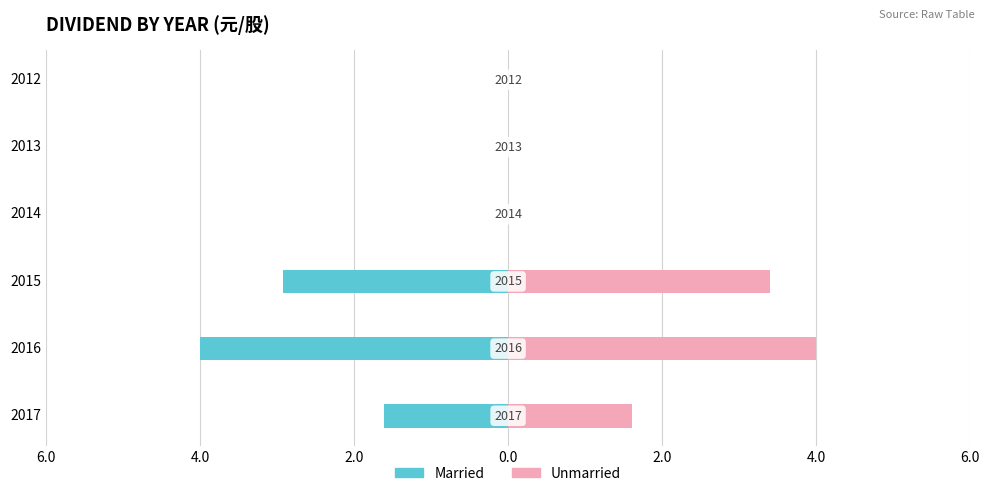

Is the value of Unmarried at 2016 greater than the value of Married at 2014?

Yes